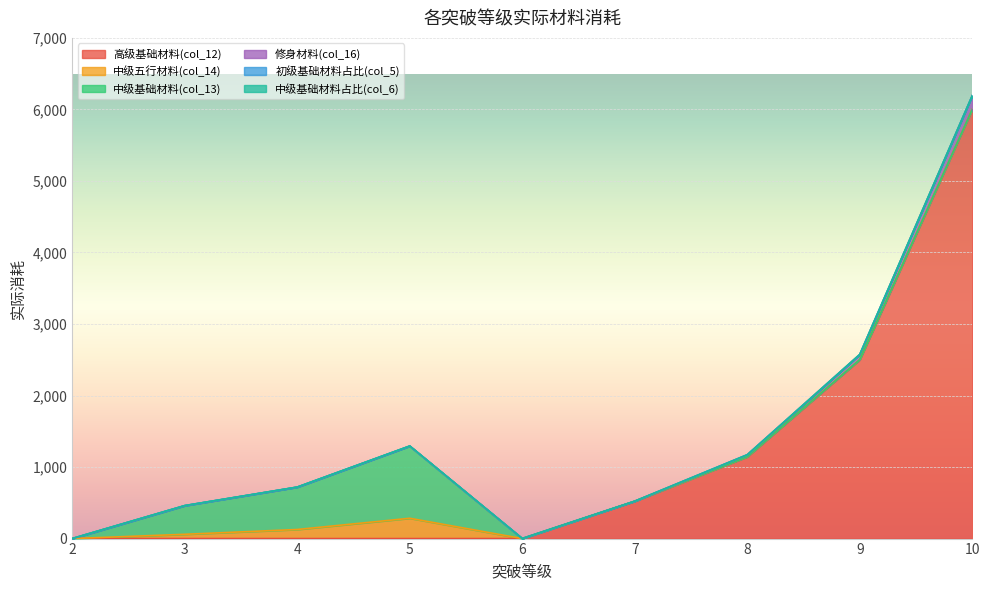

Where do 中级基础材料占比(col_6) and 高级基础材料(col_12) first cross each other?

6 and 7